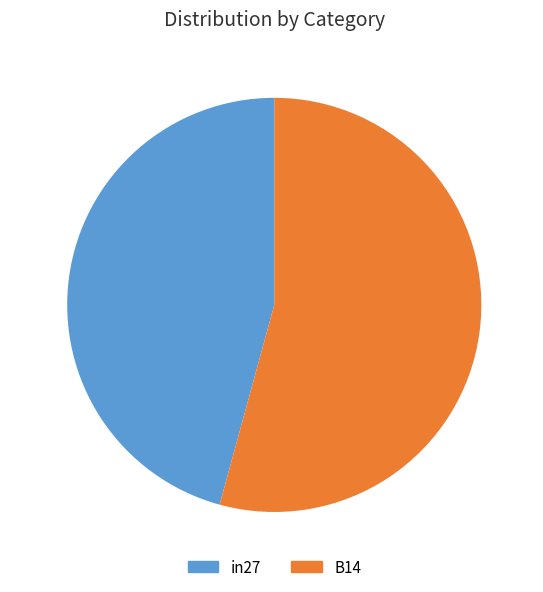

What is the majority slice?

B14